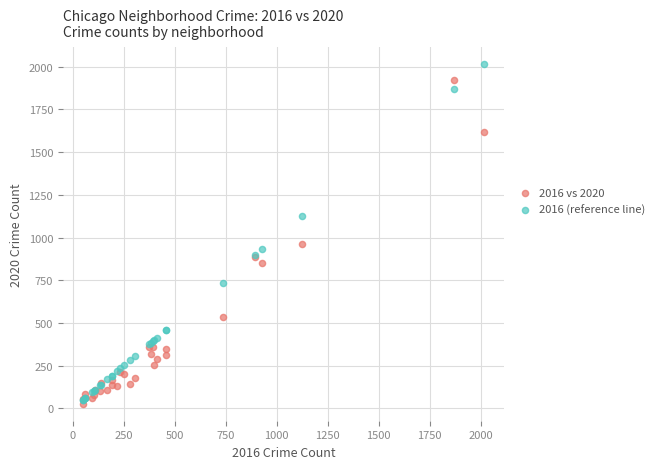

Across all series, what Y value is closest to 1020?

963